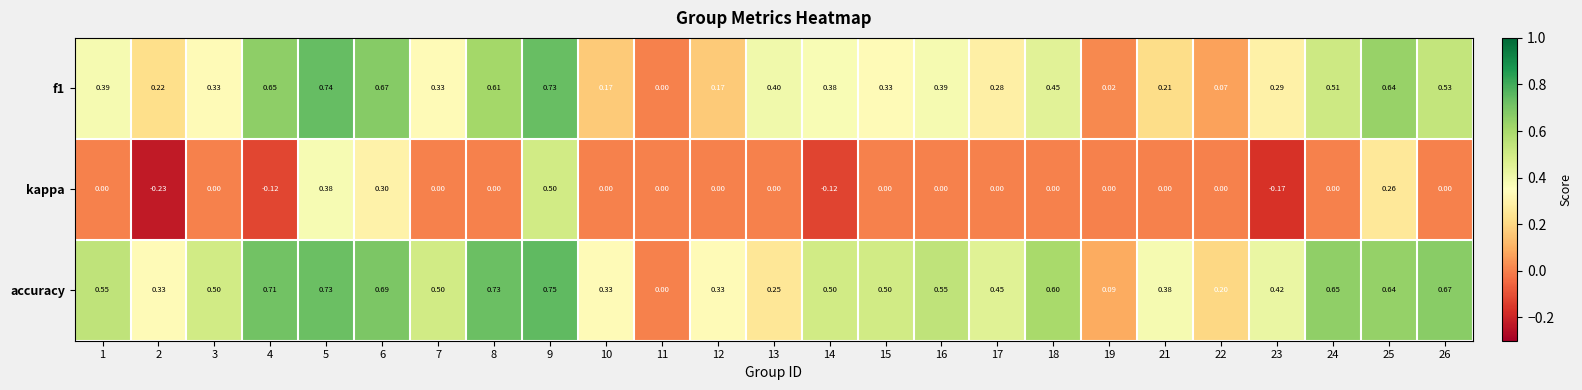

Which series has the largest range (max minus min)?

accuracy